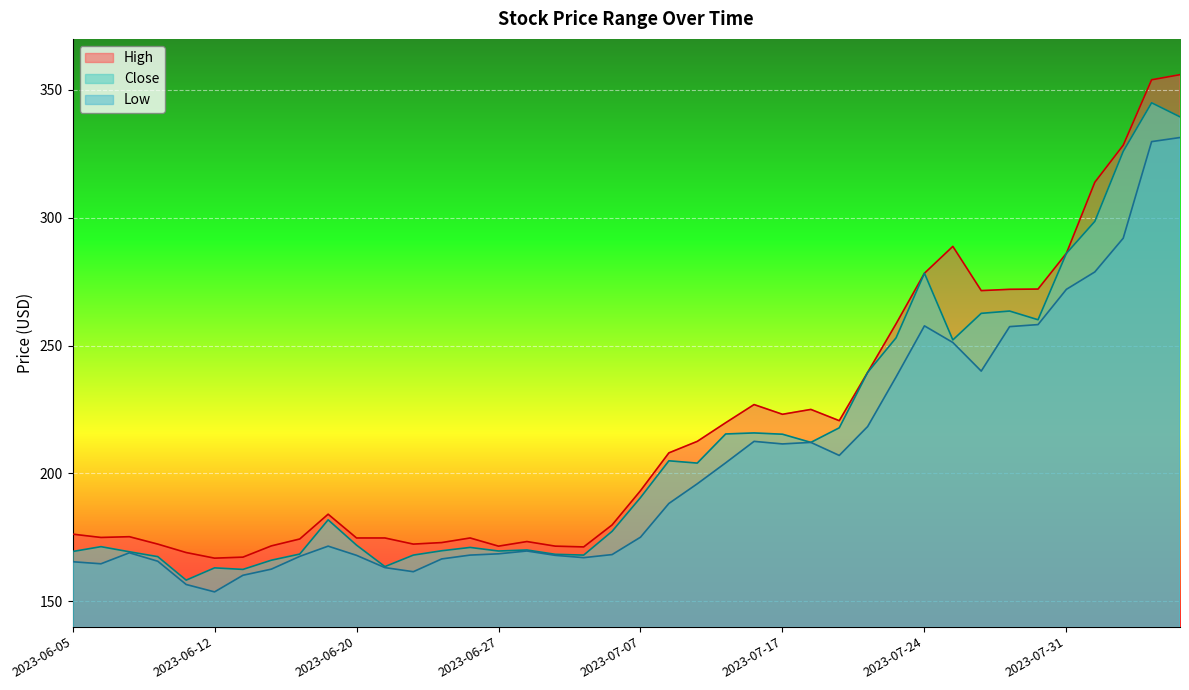

What is the total value across all series at 2023-06-08?

505.3